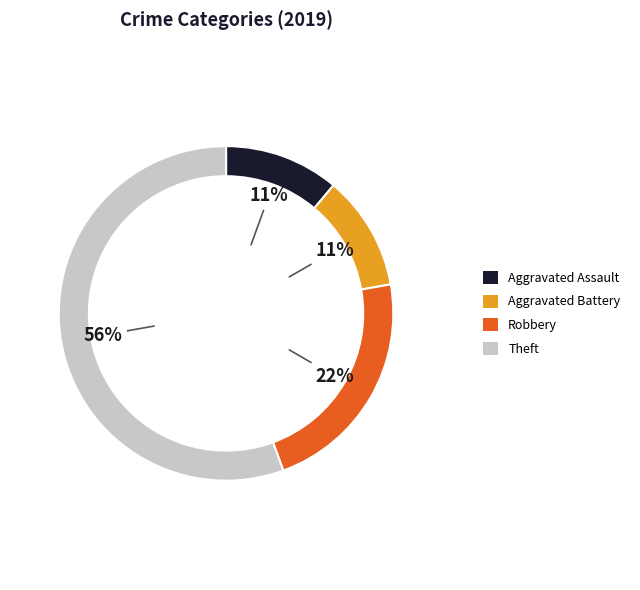

To the nearest percent, what portion does Aggravated Battery represent?

11%